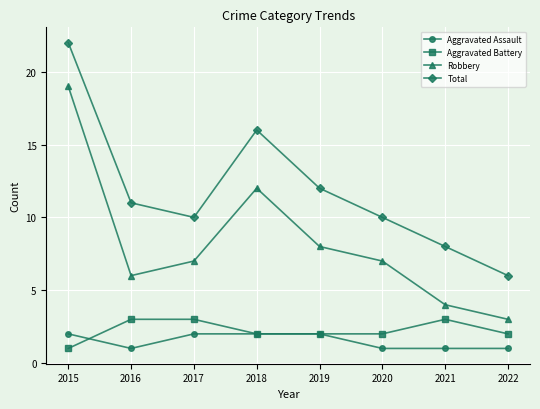

True or false: Aggravated Battery and Robbery intersect in this chart.

False